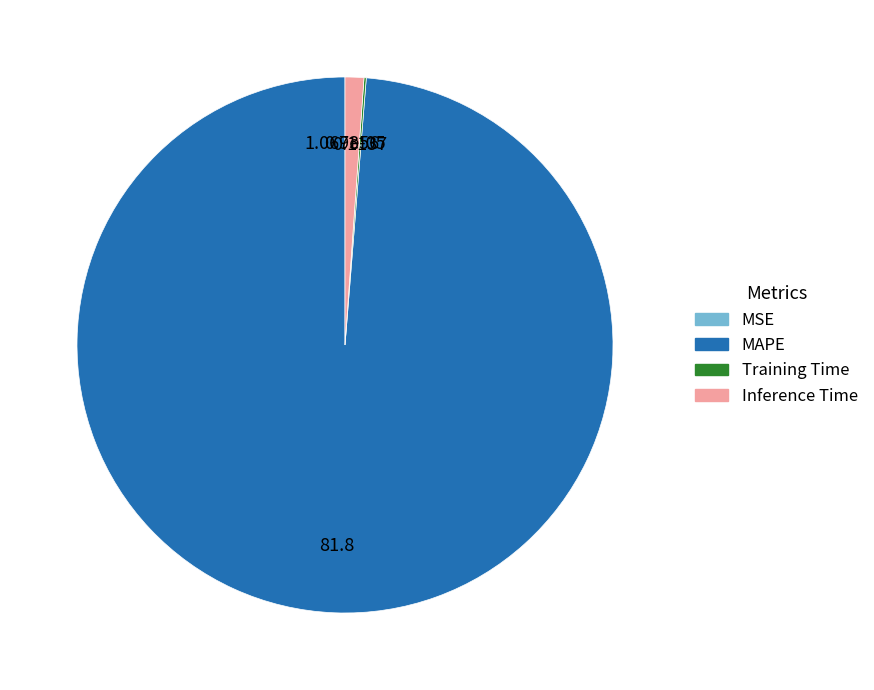

Is there any slice that represents more than half of the pie?

Yes